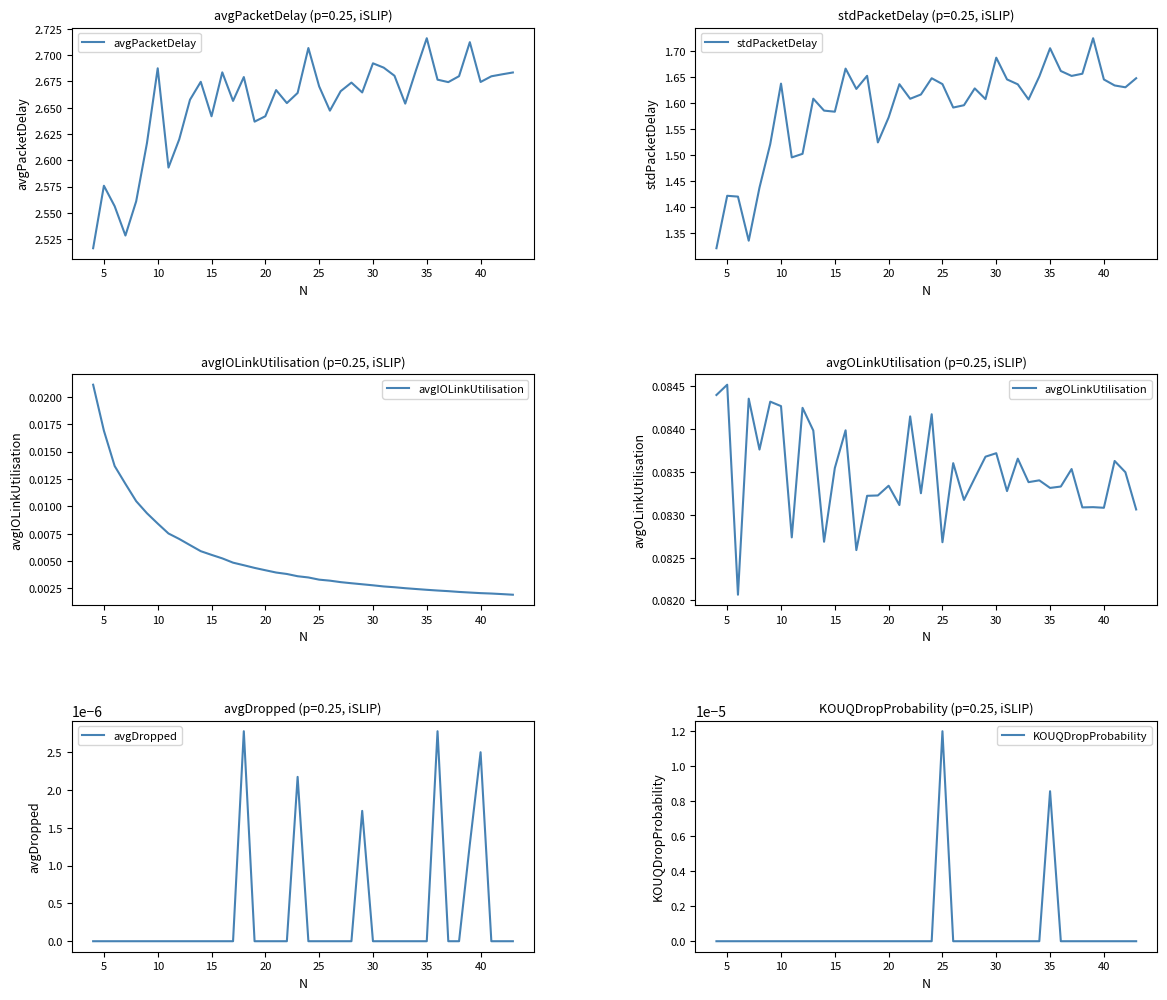

At which label does avgOLinkUtilisation reach its peak?

5